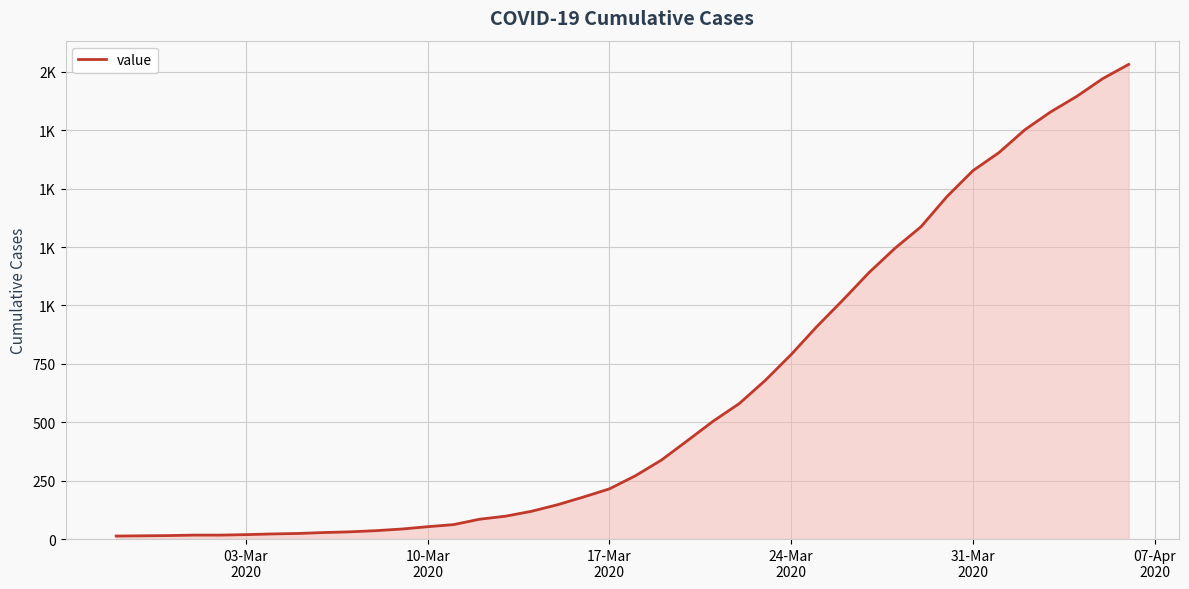

Does the chart have visible grid lines?

Yes